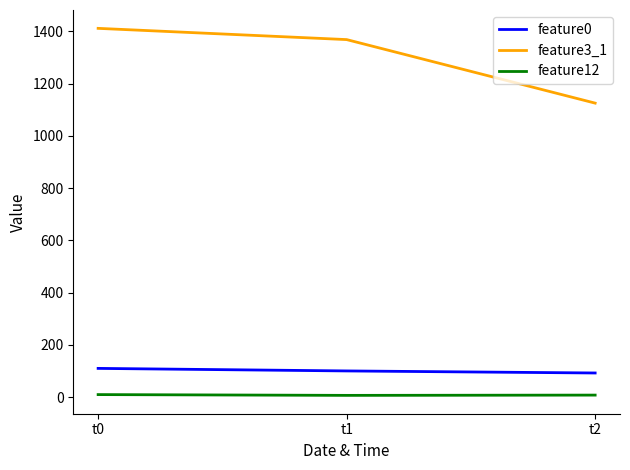

Where does the feature0 series first go above 100?

t0